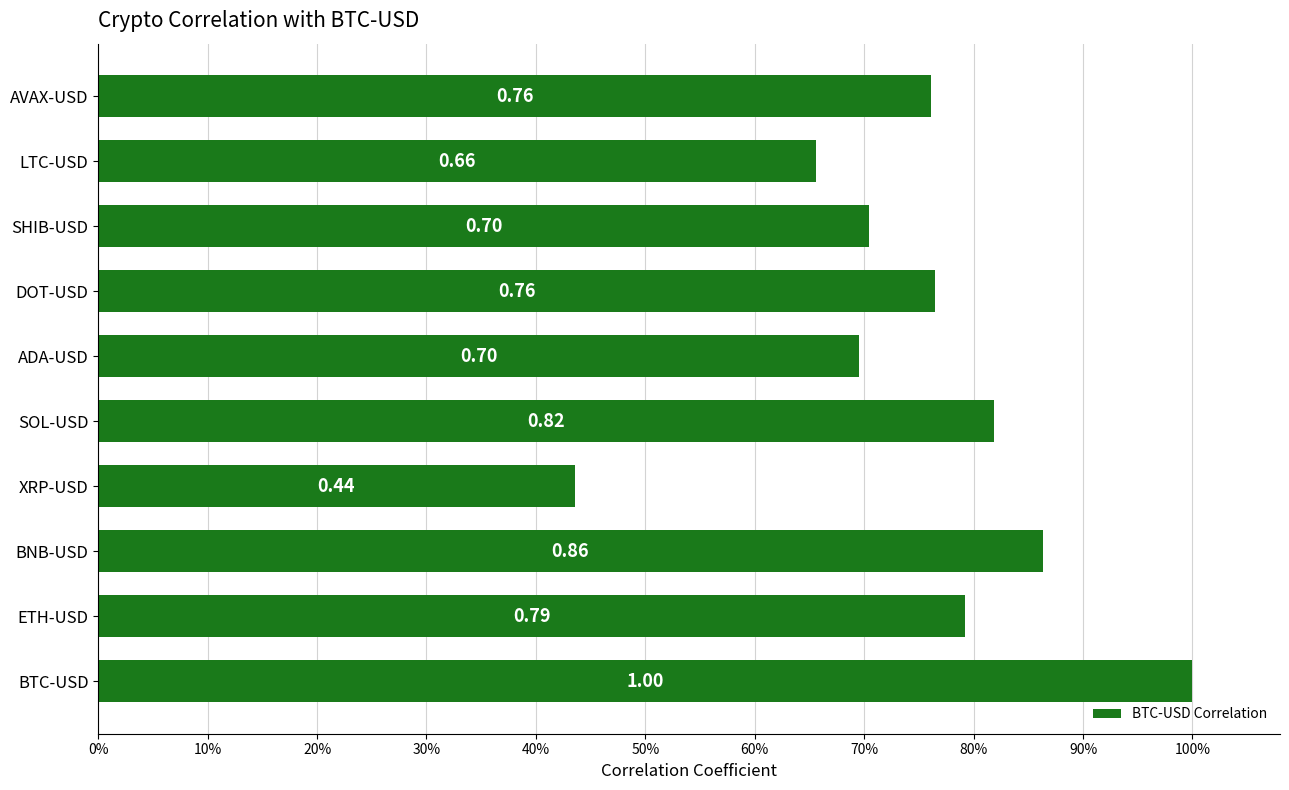

Does the chart contain any negative values?

No